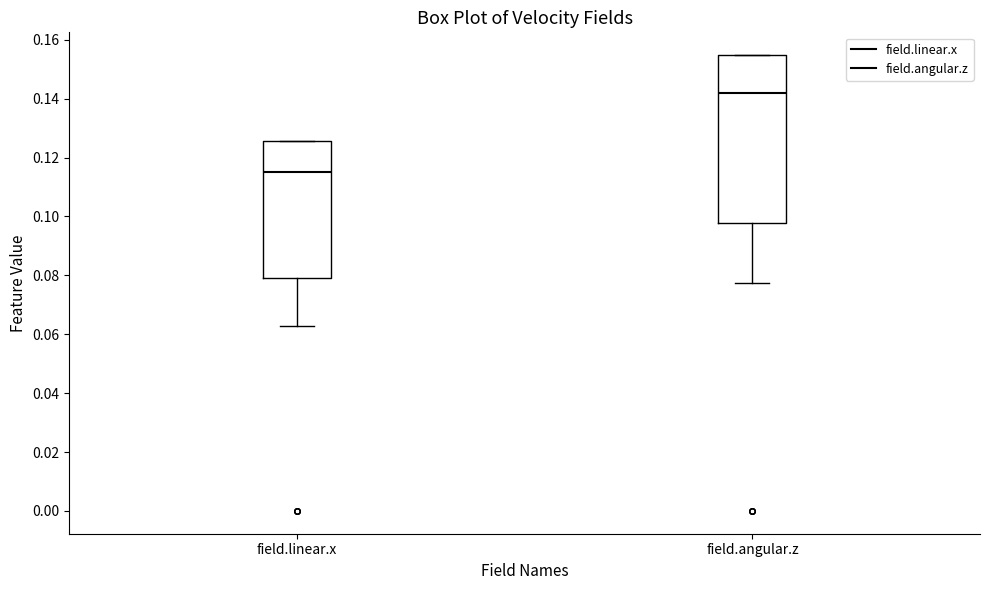

Which box is the tallest, from its lower edge to its upper edge?

field.angular.z